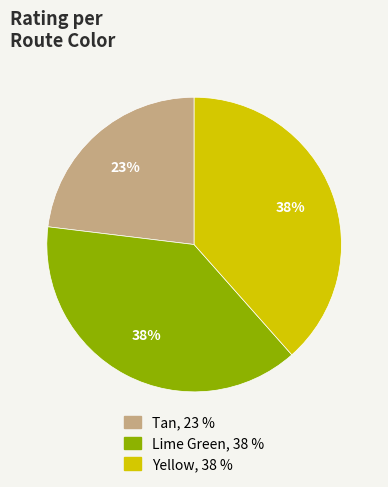

Which category has the smallest portion of the pie?

Tan